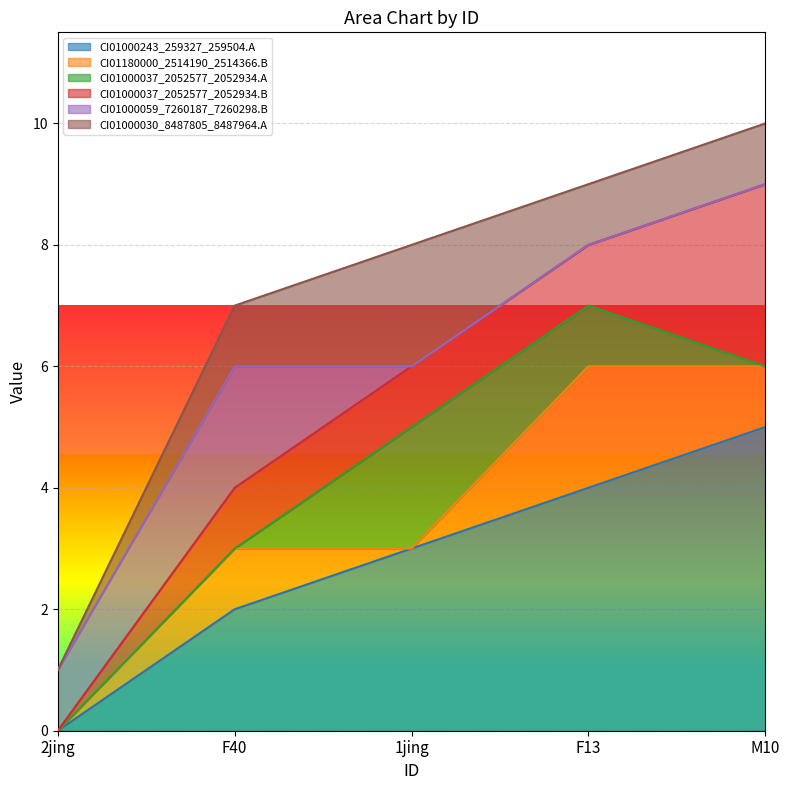

At which label does CI01000059_7260187_7260298.B reach its peak?

F40